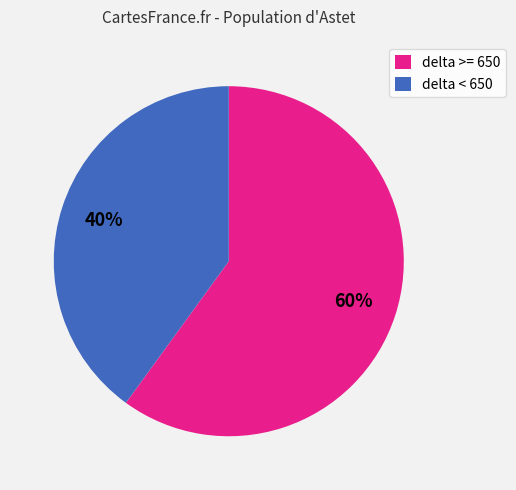

Does delta >= 650 account for over 50% of the chart?

Yes